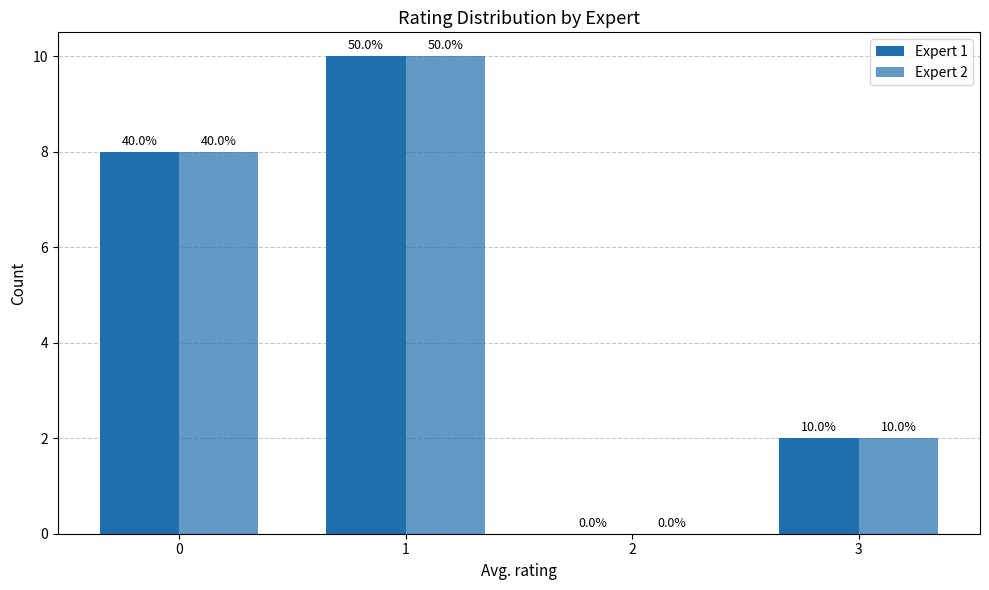

Reading left to right, what are all the values shown in this chart?

Expert 1: 0=8	1=10	2=0	3=2
Expert 2: 0=8	1=10	2=0	3=2